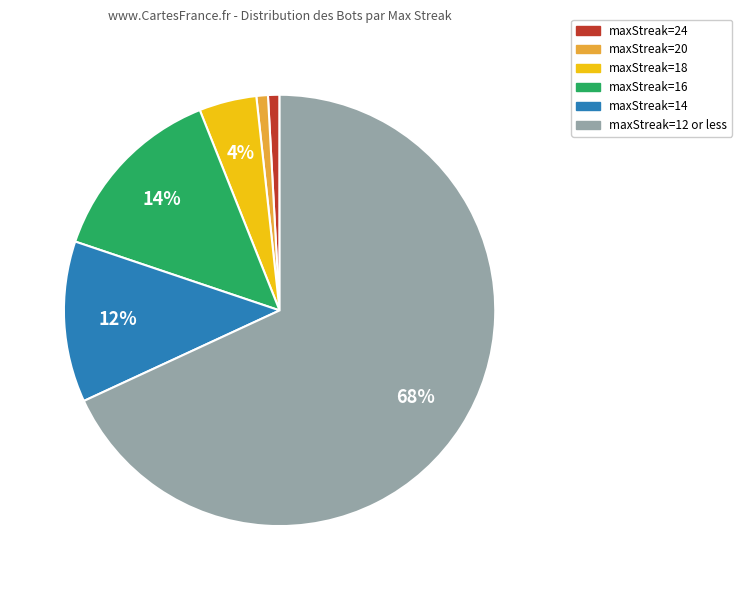

Count the number of slices in the pie.

6